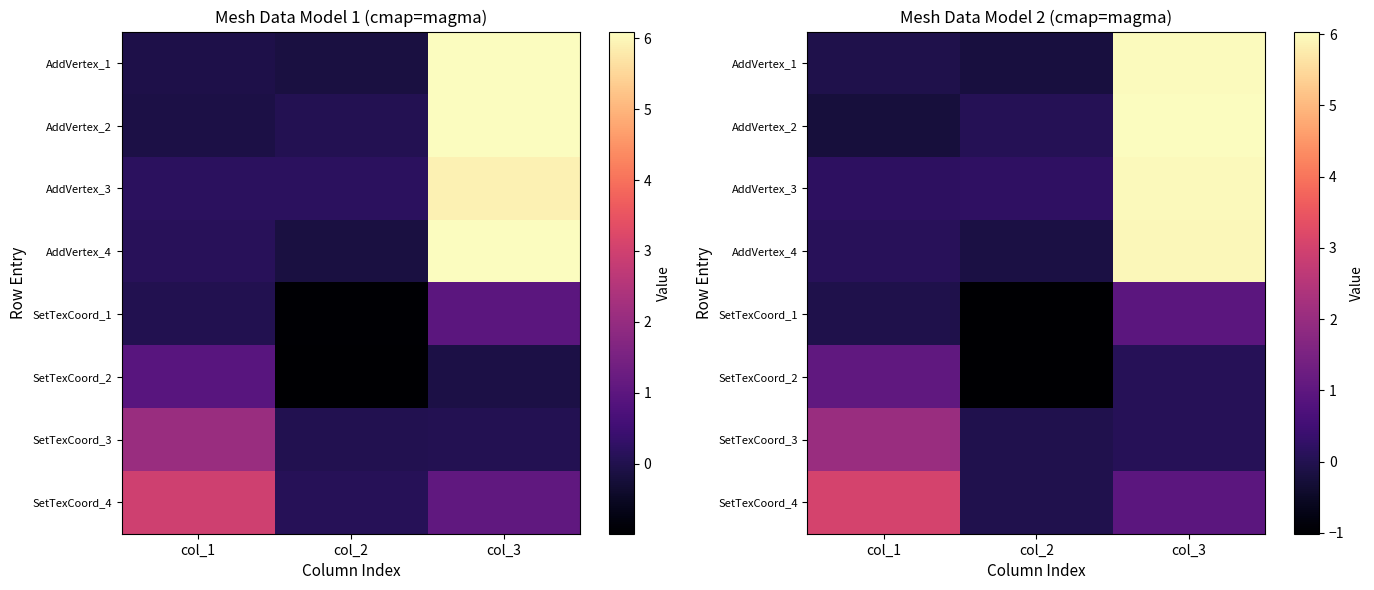

How many categories are shown in the chart?

3